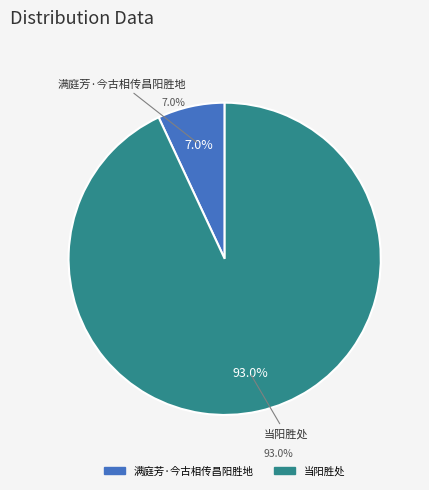

To the nearest percent, what is the combined percentage of 满庭芳·今古相传昌阳胜地 and 当阳胜处?

100%